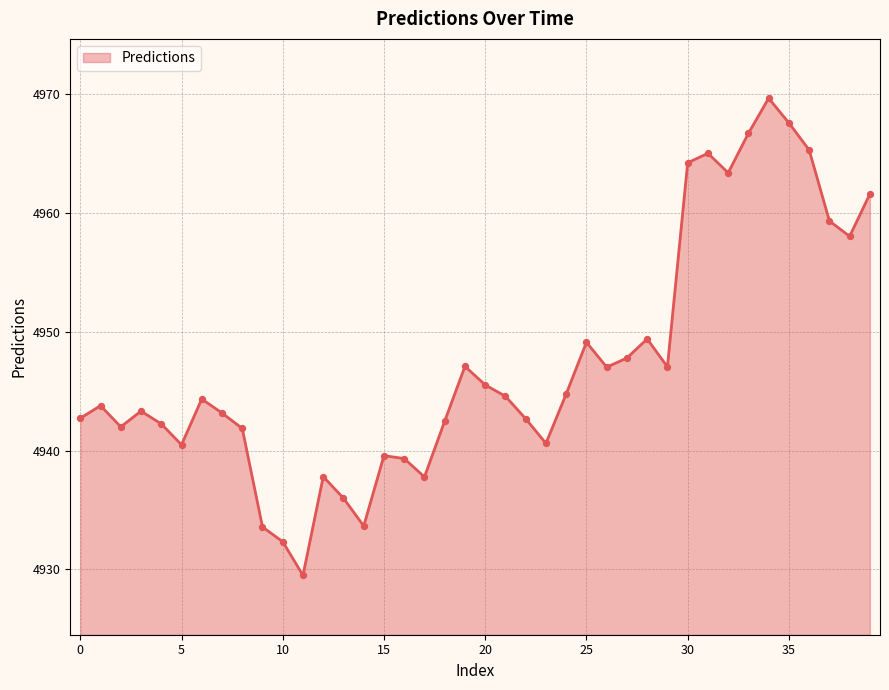

What is the difference between the maximum and minimum values?

40.2